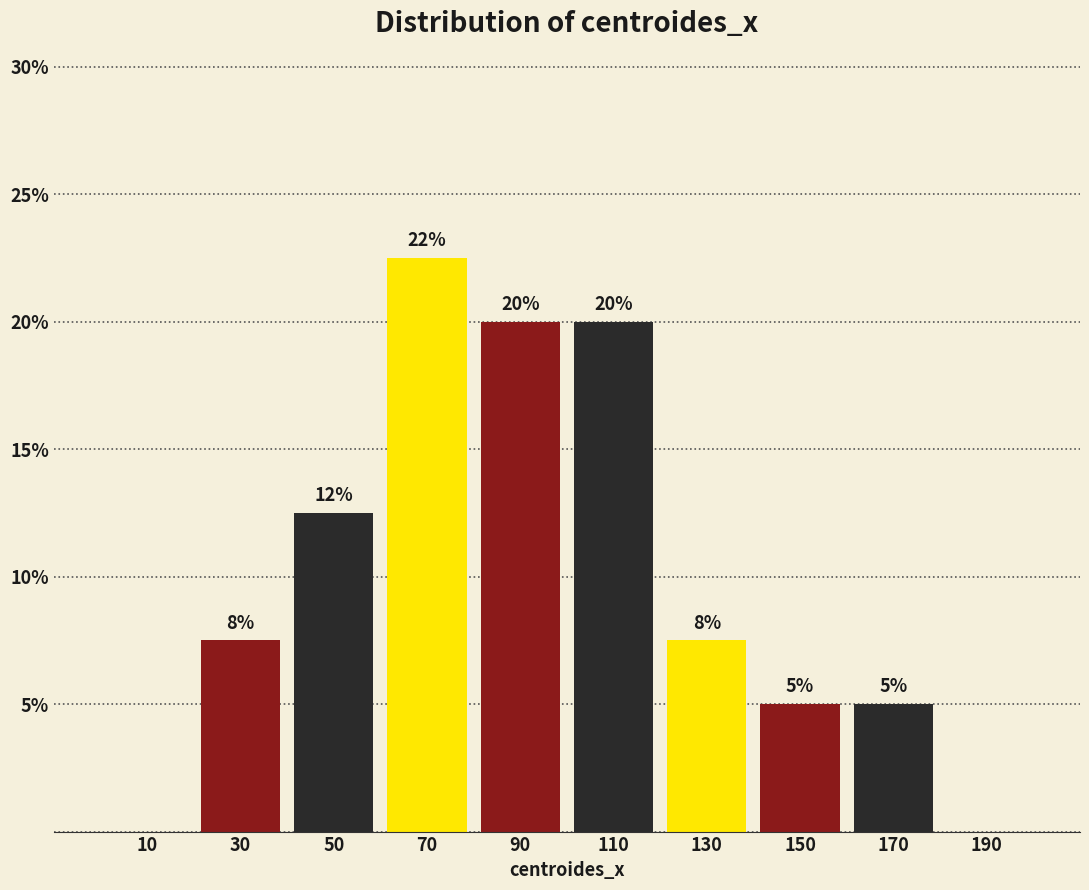

Over which range of the x-axis is the bar tallest?

60 to 80